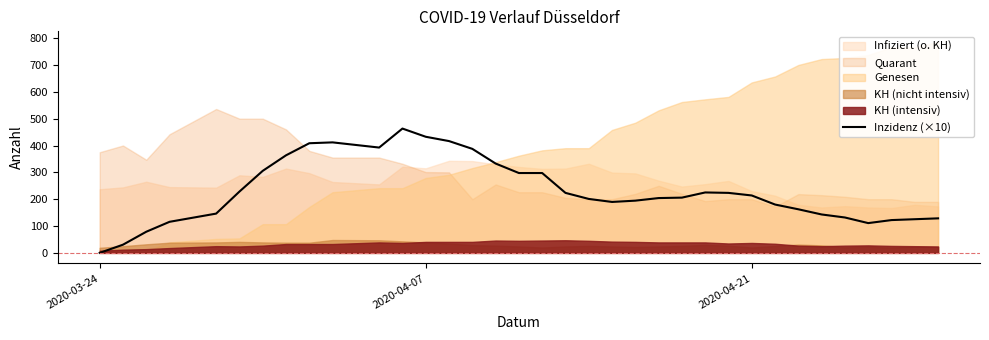

Is it true that Inzidenz (×10) equals -200.9 at 2020-03-24?

False